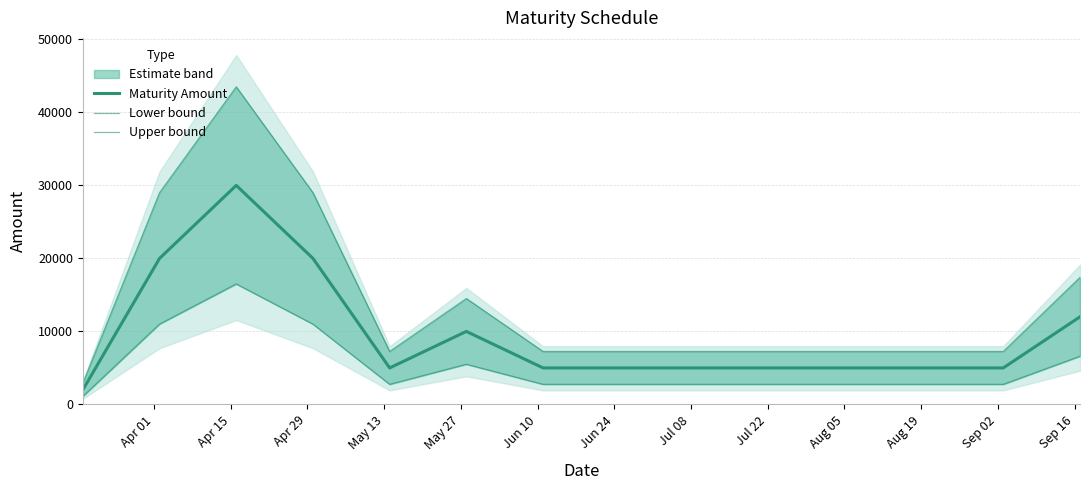

True or false: Lower bound has a value of 2750.0 at Sep 02.

True